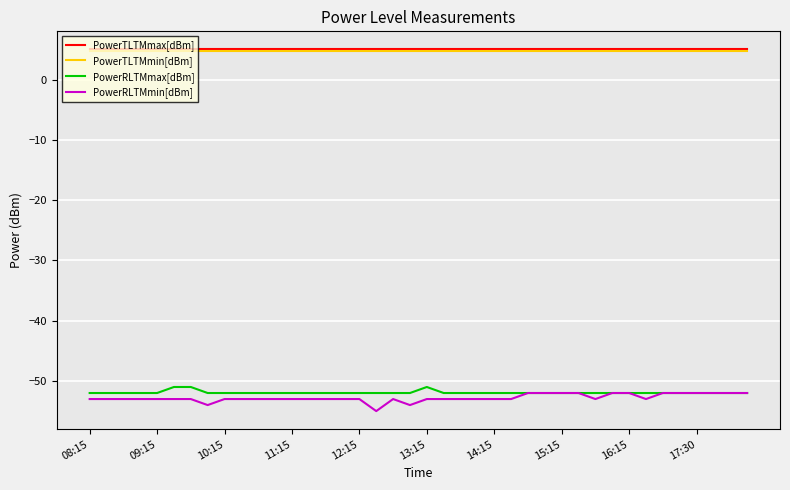

What is the highest value of the PowerTLTMmin[dBm] series?

4.8